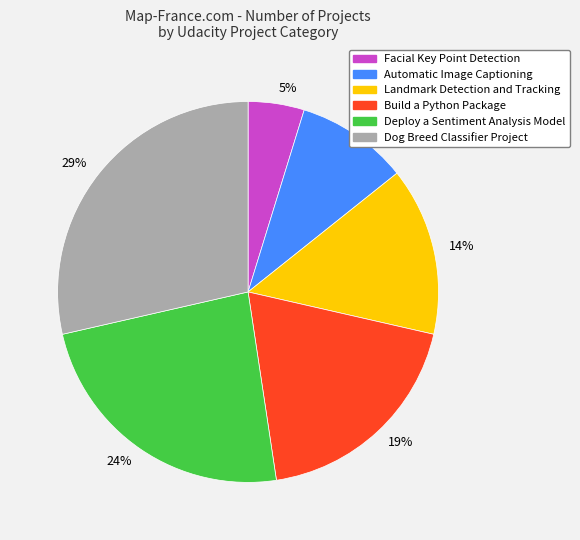

Between Build a Python Package and Landmark Detection and Tracking, which is larger?

Build a Python Package